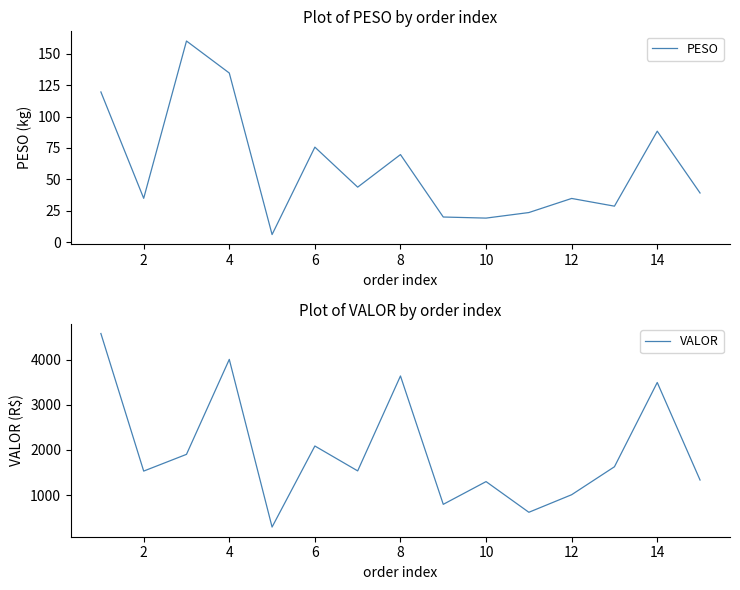

What is the difference between the maximum and second lowest values in the PESO series?

141.2